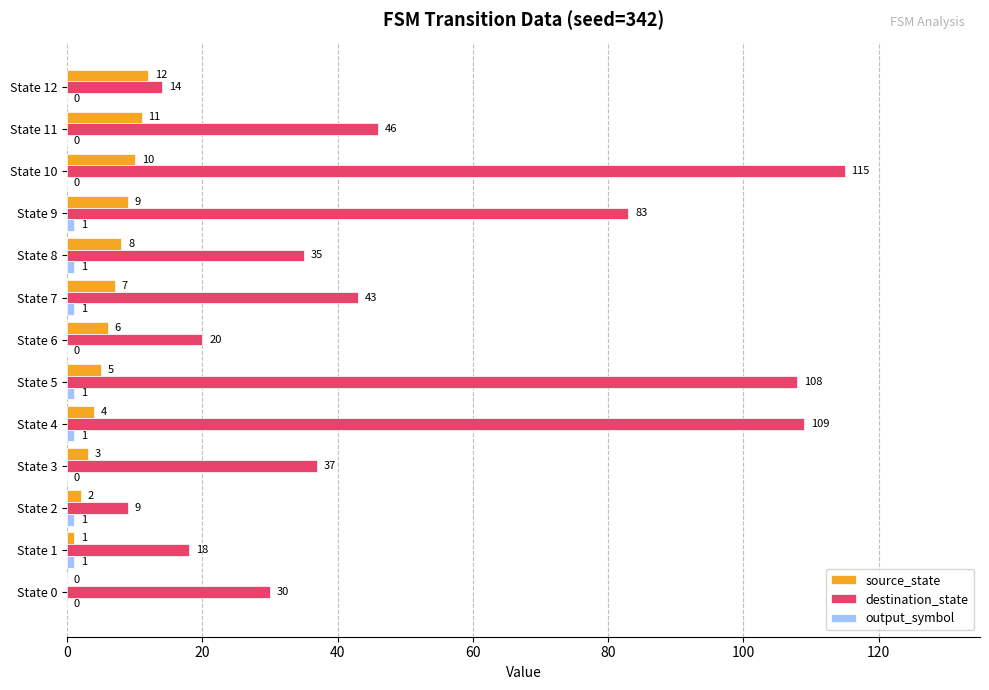

Which category has the highest value in the source_state series?

State 12